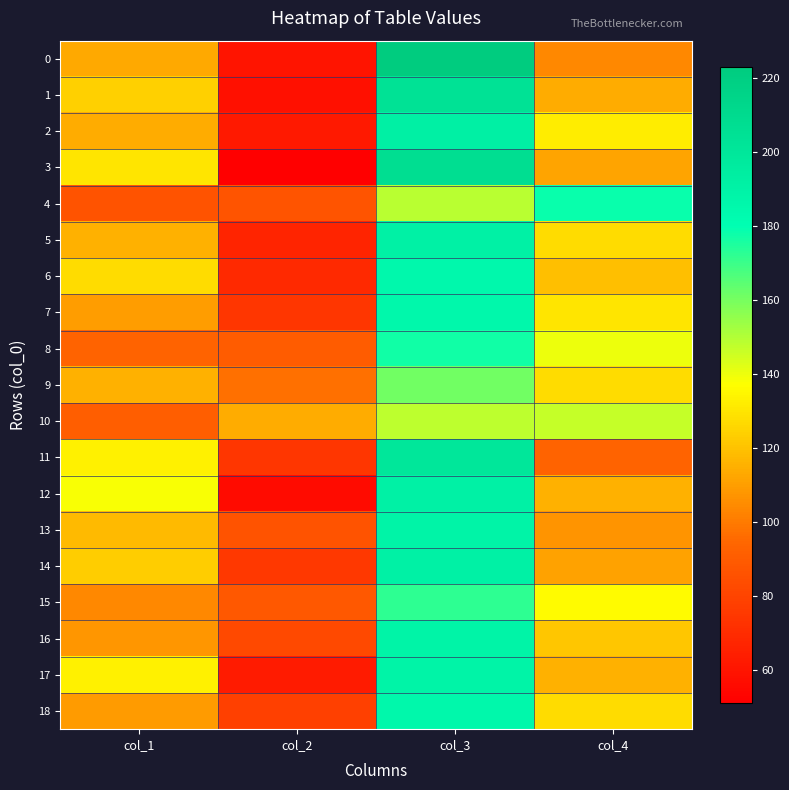

Reading right to left, what are all the values shown in this chart?

0: col_4=104	col_3=223	col_2=60	col_1=113
1: col_4=114	col_3=204	col_2=58	col_1=124
2: col_4=132	col_3=192	col_2=62	col_1=114
3: col_4=112	col_3=207	col_2=51	col_1=130
4: col_4=178	col_3=149	col_2=87	col_1=86
5: col_4=127	col_3=191	col_2=67	col_1=115
6: col_4=119	col_3=185	col_2=69	col_1=127
7: col_4=130	col_3=186	col_2=74	col_1=110
8: col_4=140	col_3=177	col_2=90	col_1=93
9: col_4=127	col_3=161	col_2=97	col_1=115
10: col_4=147	col_3=148	col_2=114	col_1=91
11: col_4=93	col_3=200	col_2=74	col_1=133
12: col_4=115	col_3=191	col_2=56	col_1=138
13: col_4=107	col_3=189	col_2=86	col_1=118
14: col_4=111	col_3=191	col_2=75	col_1=123
15: col_4=136	col_3=172	col_2=88	col_1=104
16: col_4=121	col_3=189	col_2=82	col_1=108
17: col_4=115	col_3=189	col_2=63	col_1=133
18: col_4=127	col_3=186	col_2=78	col_1=109